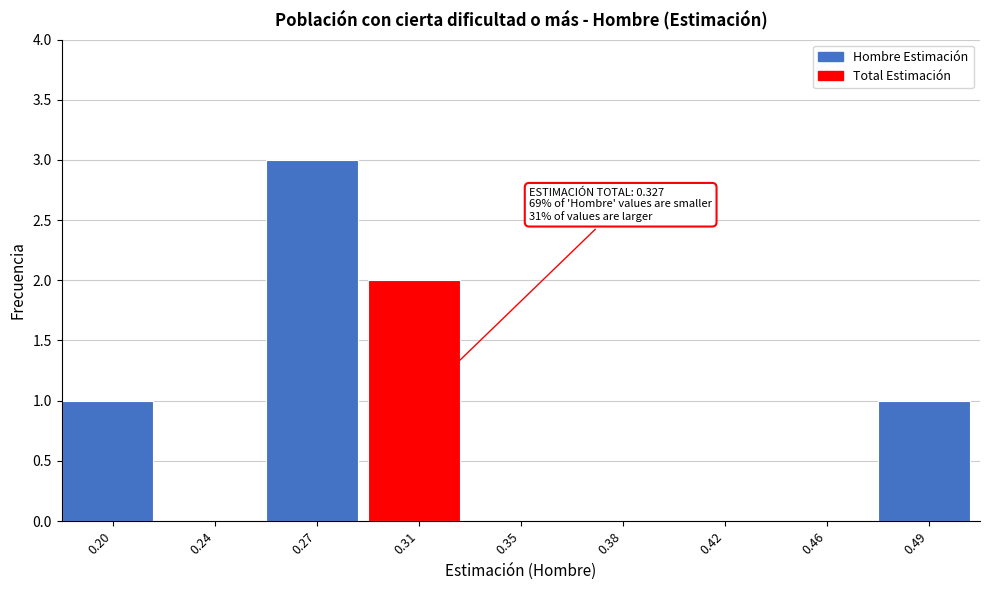

Reading right to left, transcribe all the data shown in this chart.

0.49=1	0.46=0	0.42=0	0.38=0	0.35=0	0.31=2	0.27=3	0.24=0	0.20=1